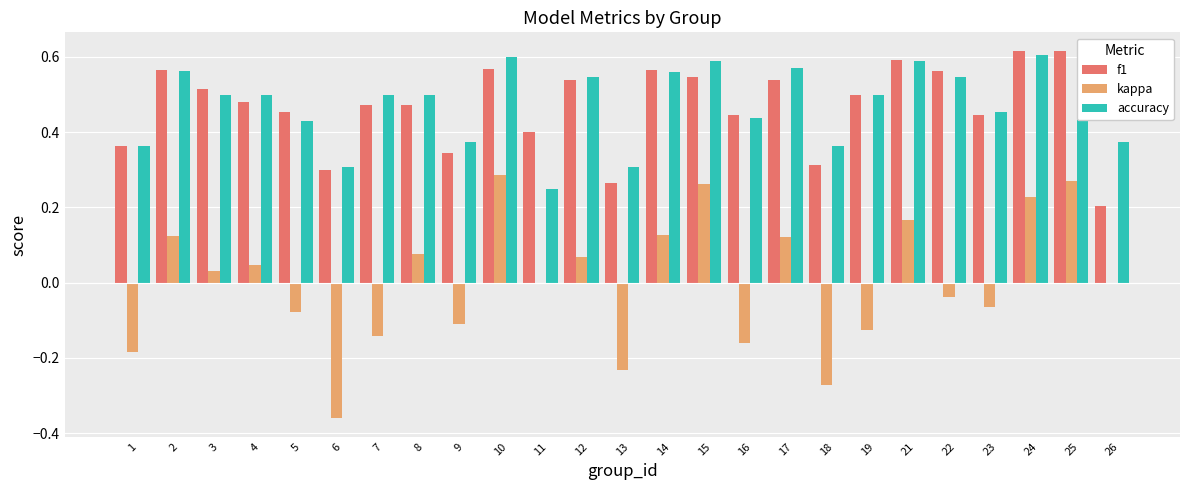

Which series changed the most between 19 and 21?

kappa